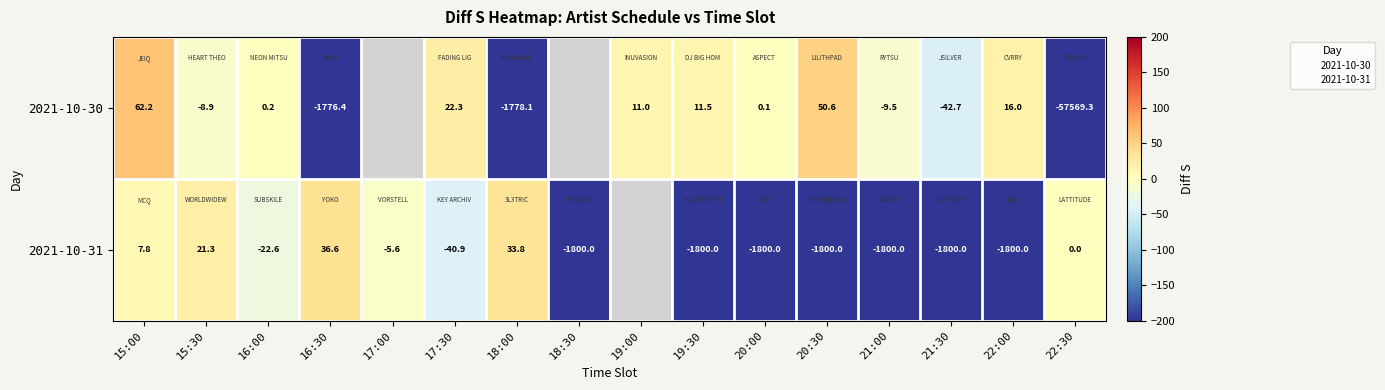

Which has a higher value, 15:00 or 20:00?

15:00